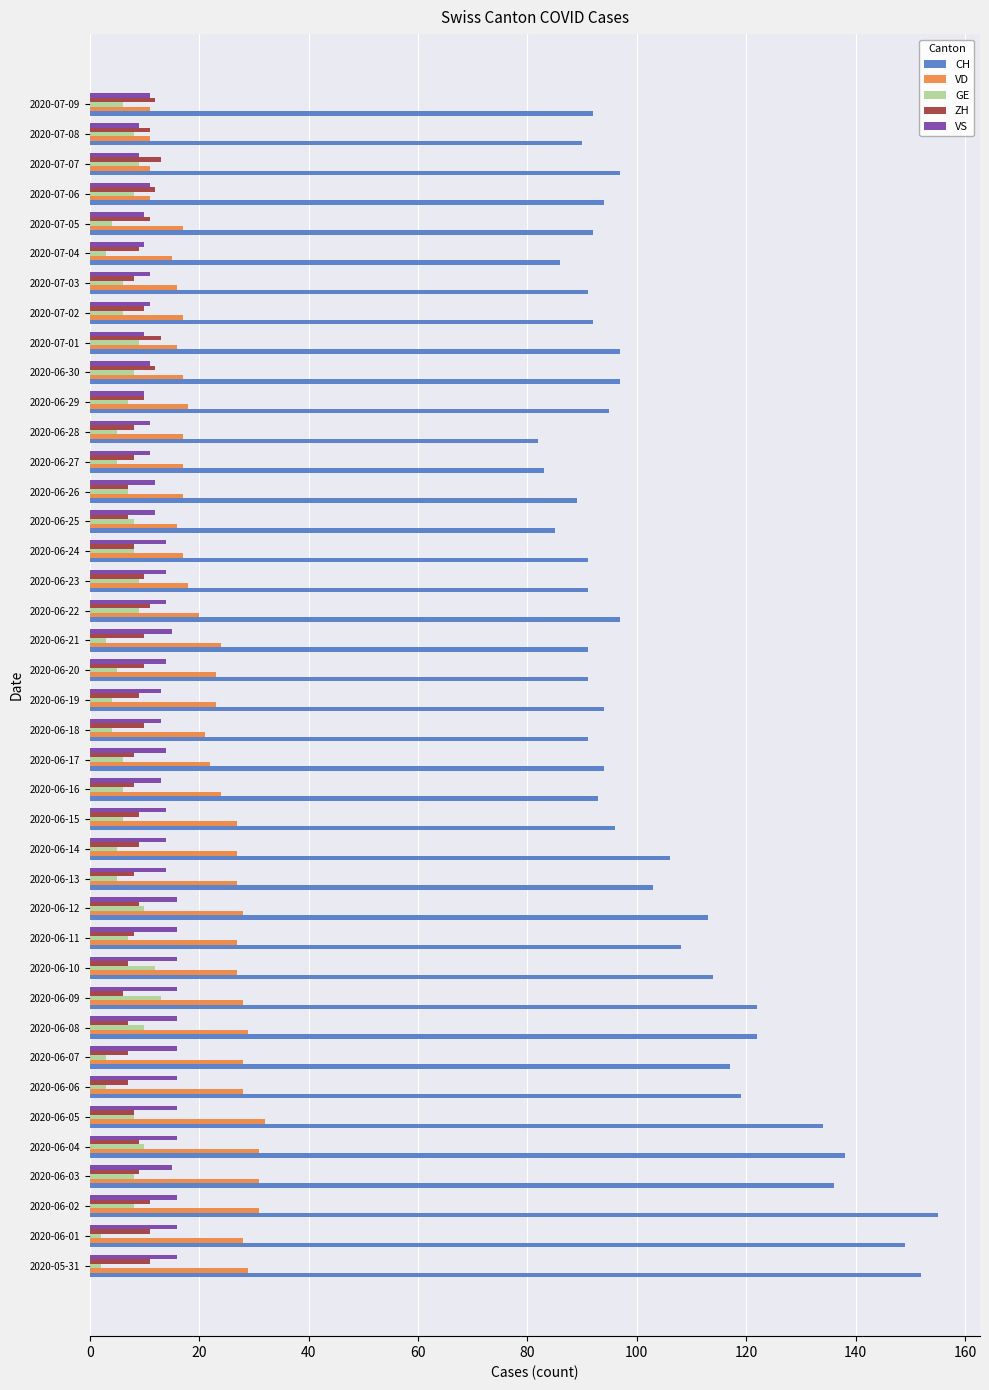

How many categories are shown in the chart?

40